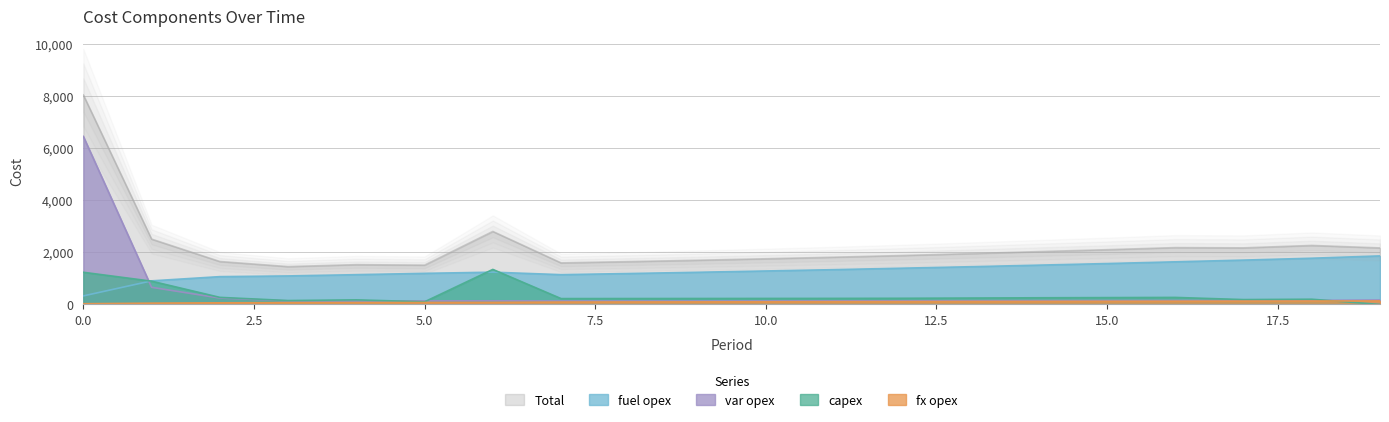

How many lines are shown in the chart?

5